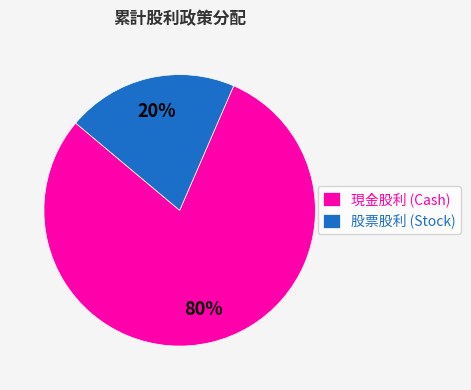

Is it true that 股票股利 (Stock) is 35% of the pie?

False